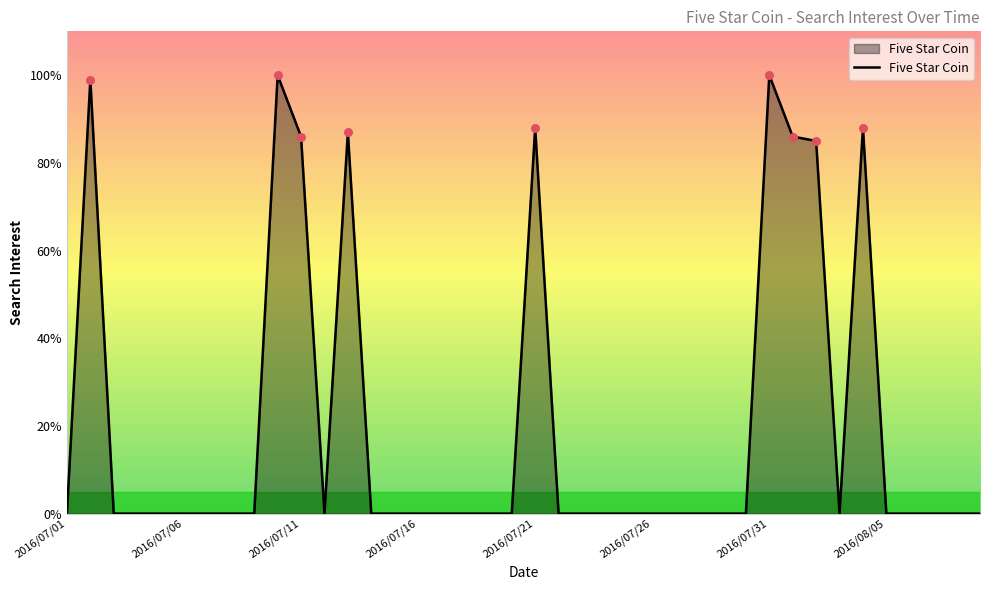

What is the difference between the maximum and minimum values?

100